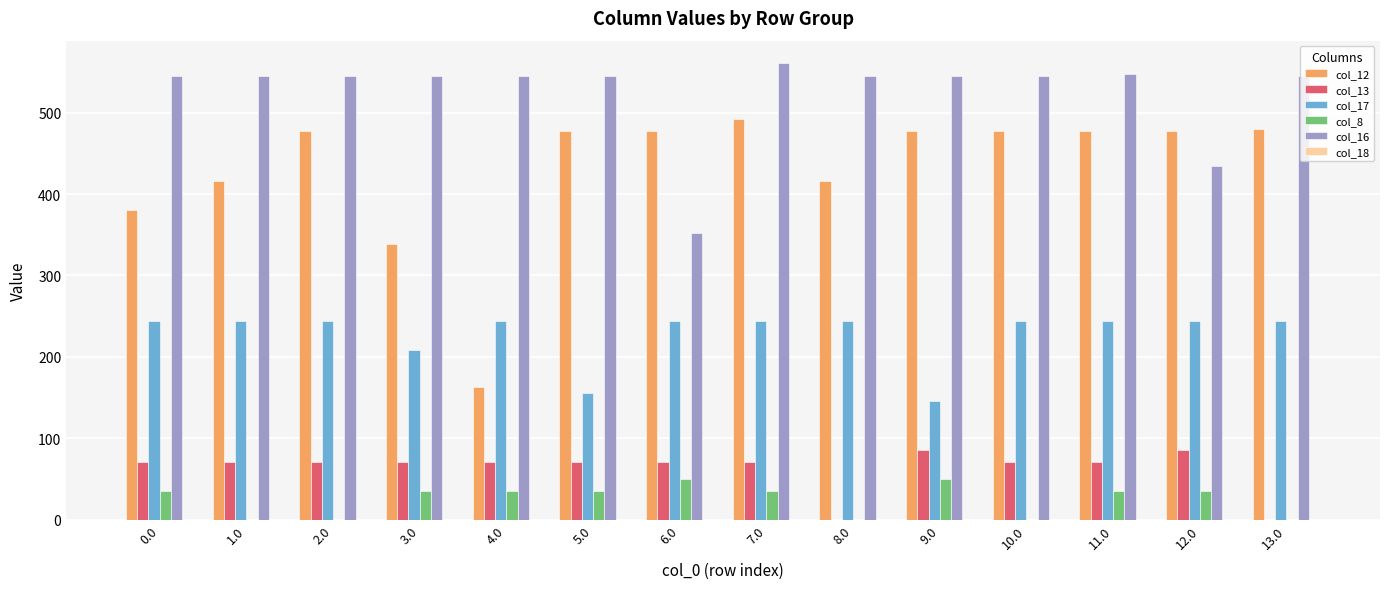

What is the total value across all series at 8.0?

1205.4